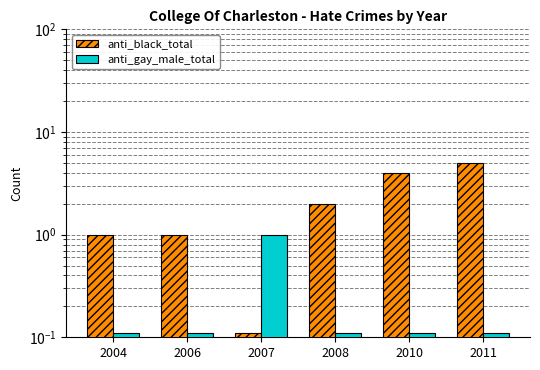

What is the value of the anti_black_total bar at the 4th from the left?

2.0